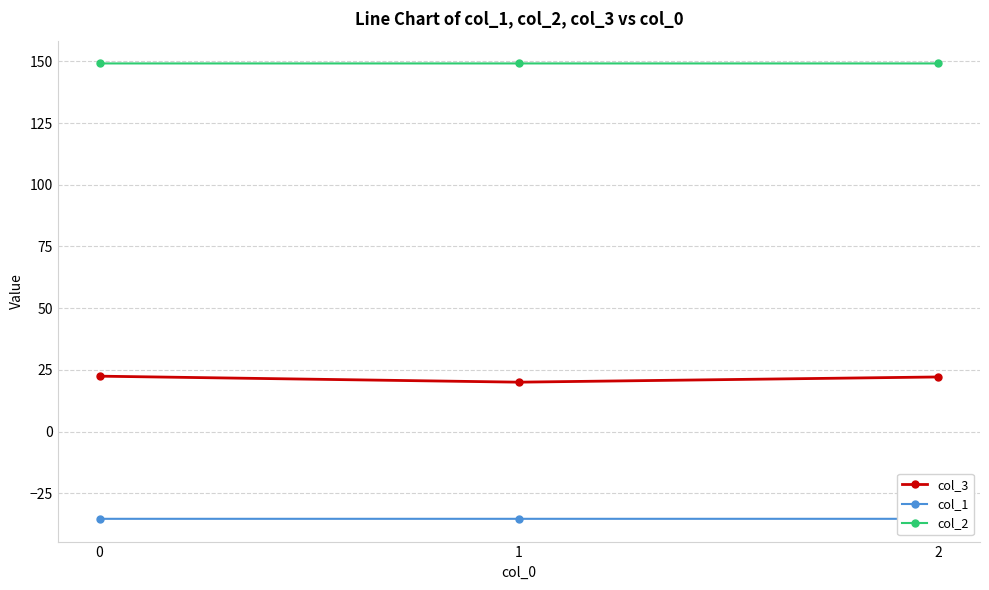

At 2, list the series in order from largest to smallest.

col_2, col_3, col_1